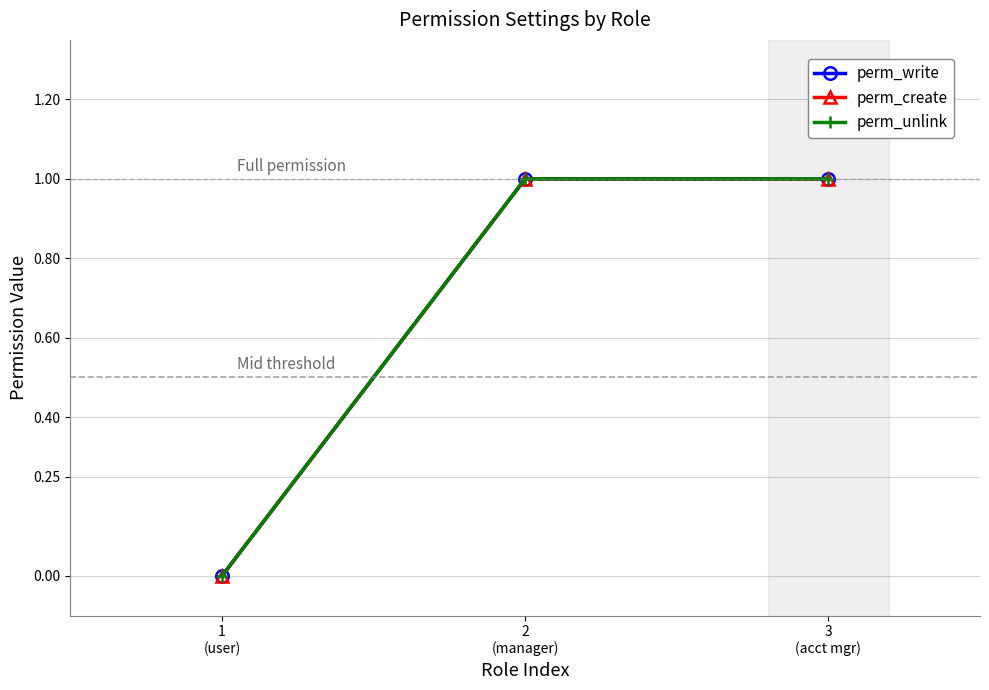

The perm_write series shows 1 at 2
(manager). True or false?

True